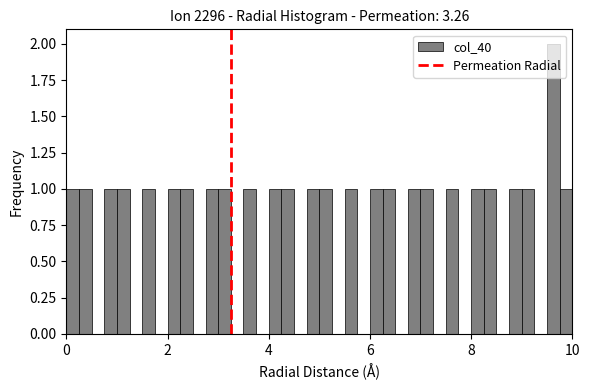

Read against the x-axis, roughly where is the centre of the tallest bar?

9.6